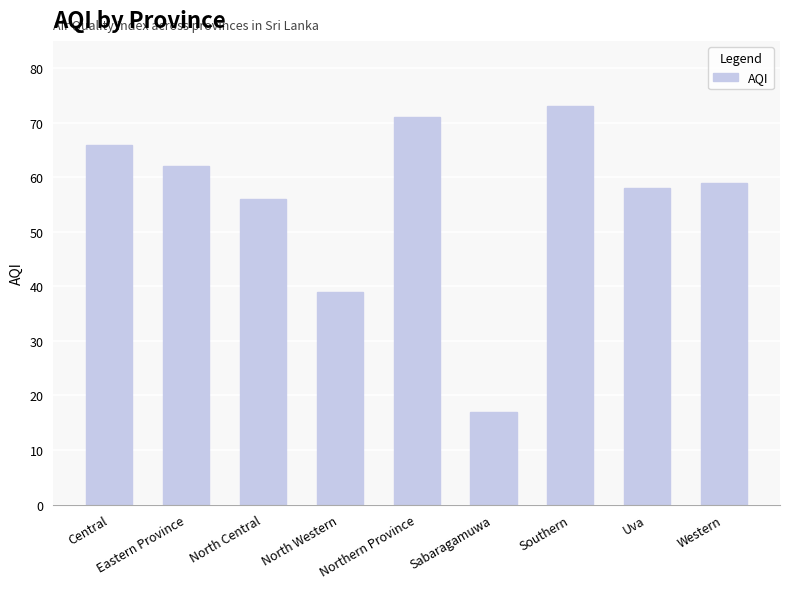

How many data points does each series have?

9